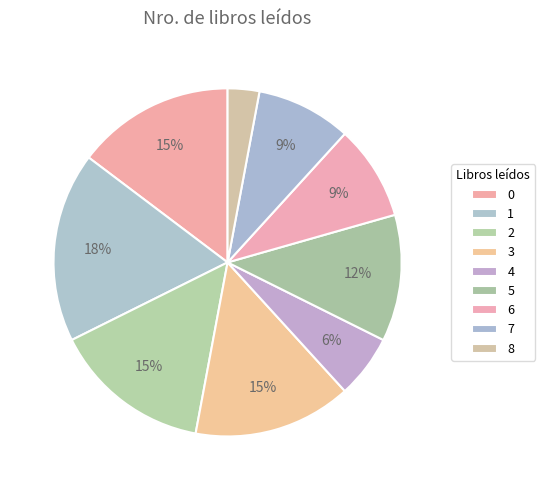

To the nearest percent, what is the combined percentage of 7 and 2?

24%